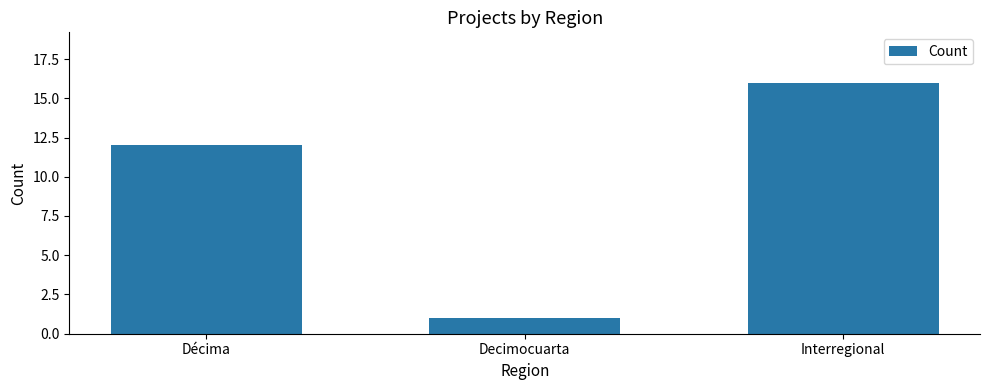

What is the difference between the values at Décima and Decimocuarta?

11